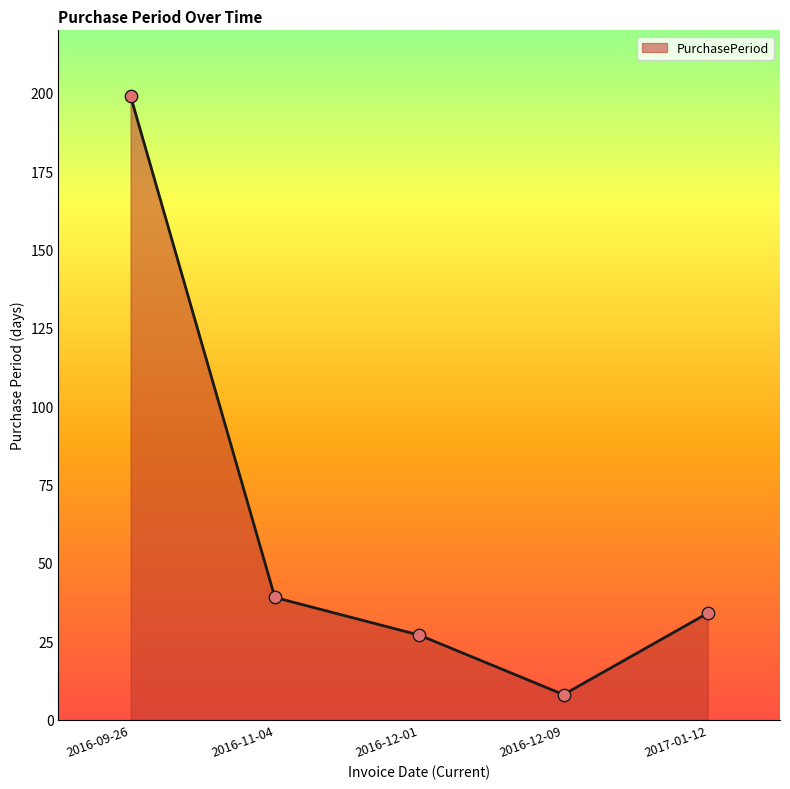

What is the change in value from 2016-11-04 to 2016-12-01?

-12